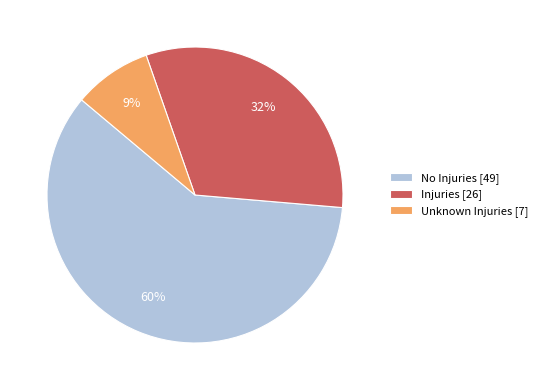

Which slice is the smallest?

Unknown Injuries